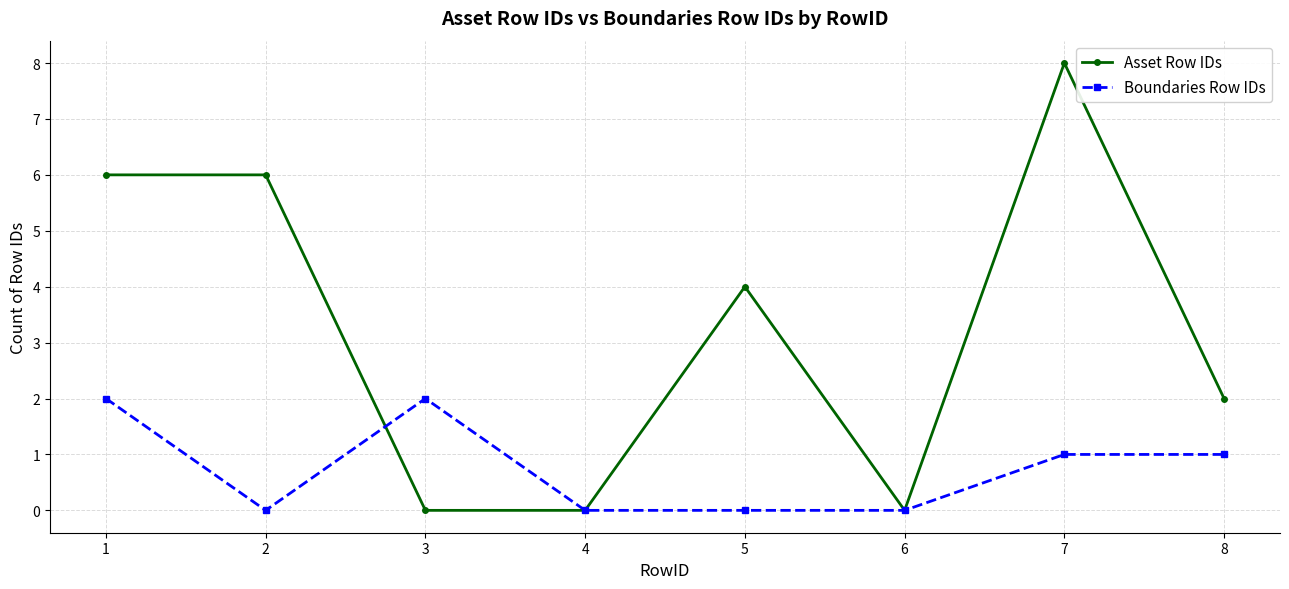

Is the value of Boundaries Row IDs at 8 greater than the value of Asset Row IDs at 8?

No